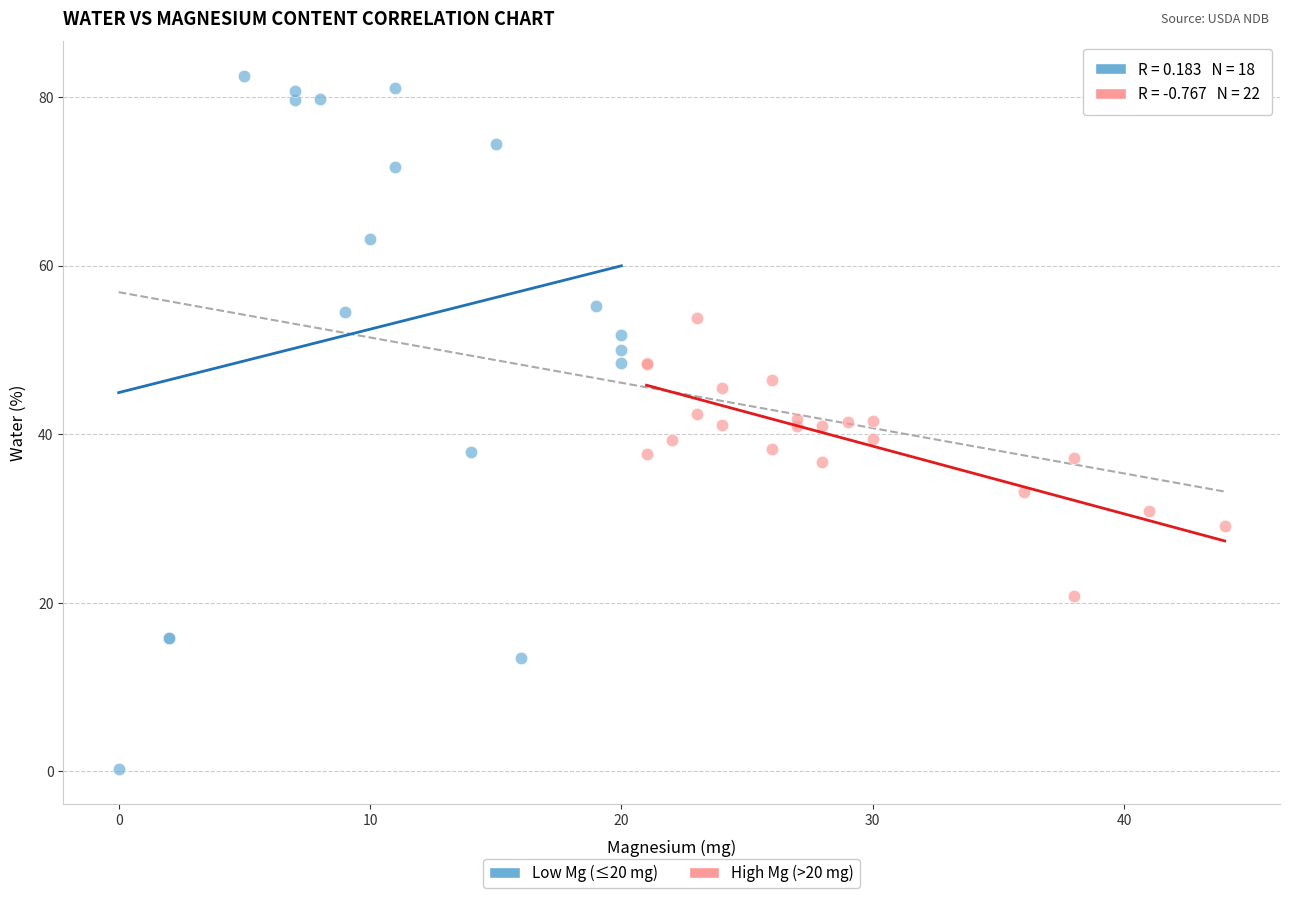

Which series contains the lowest Y value?

Low Mg (≤20 mg)